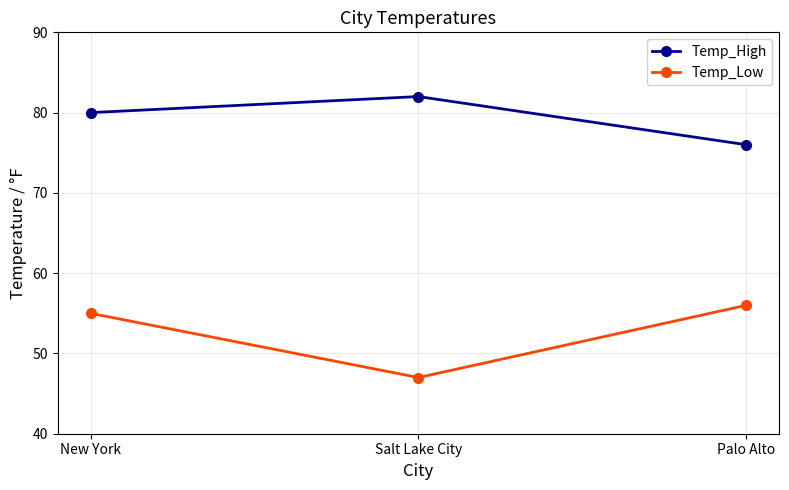

What value does the Temp_High series have at New York?

80